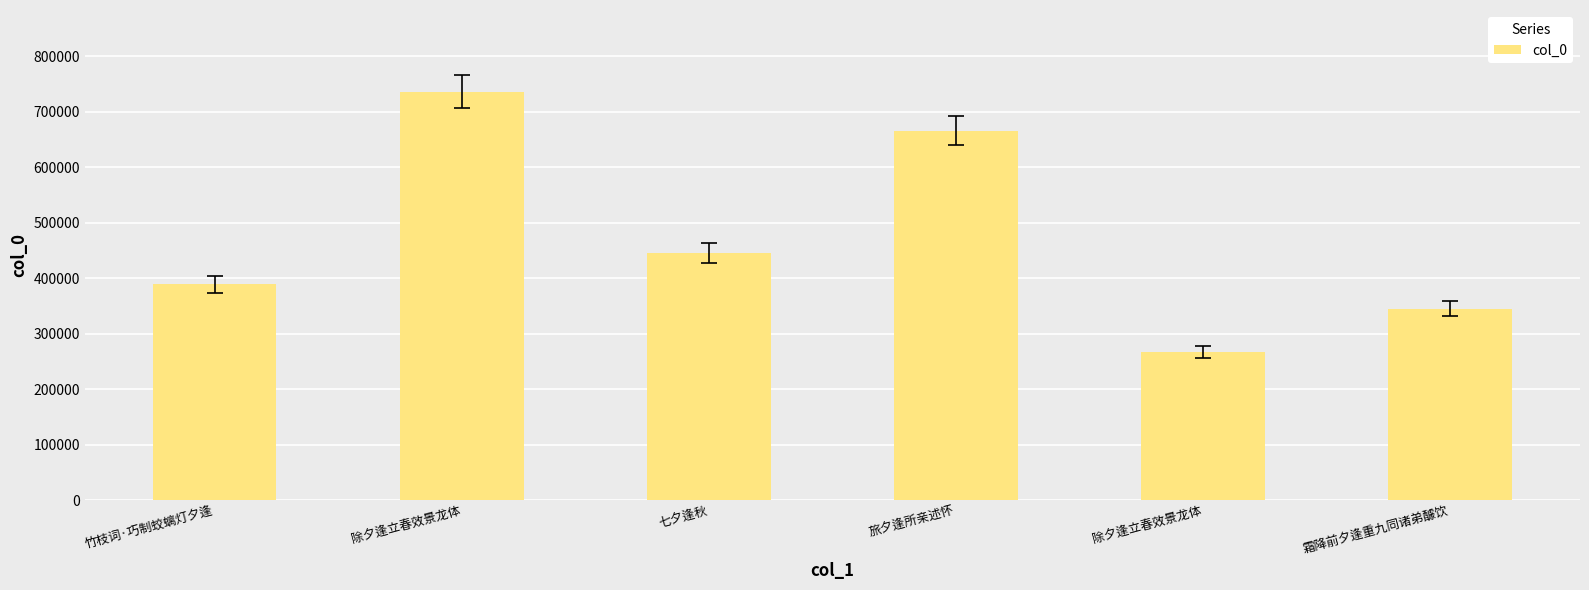

Are the bars horizontal?

No